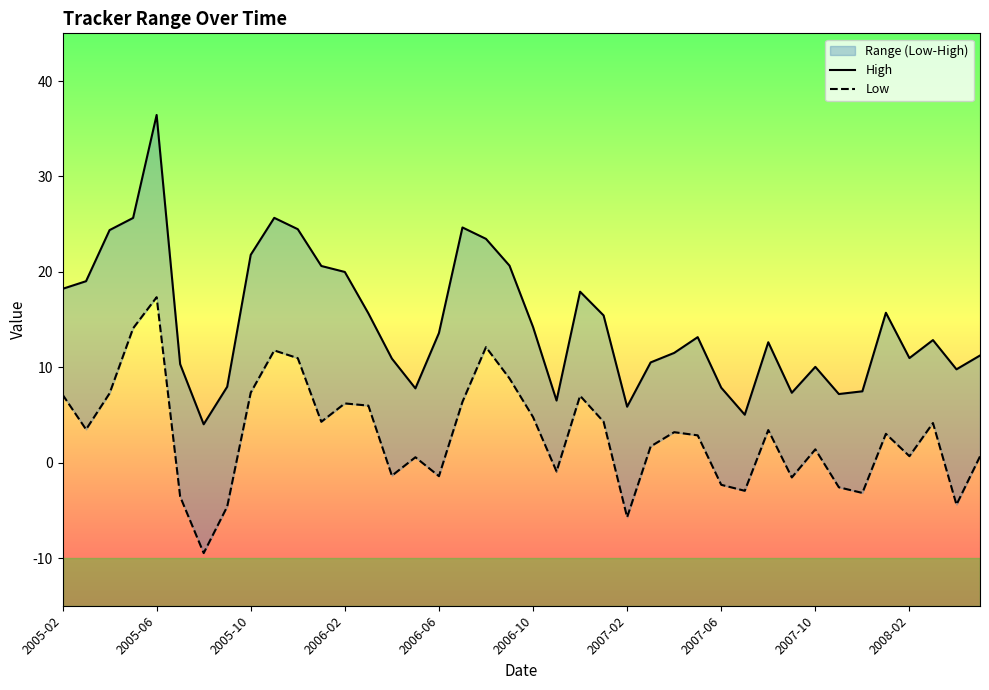

The Low series shows -0.5 at 2006-06. True or false?

False